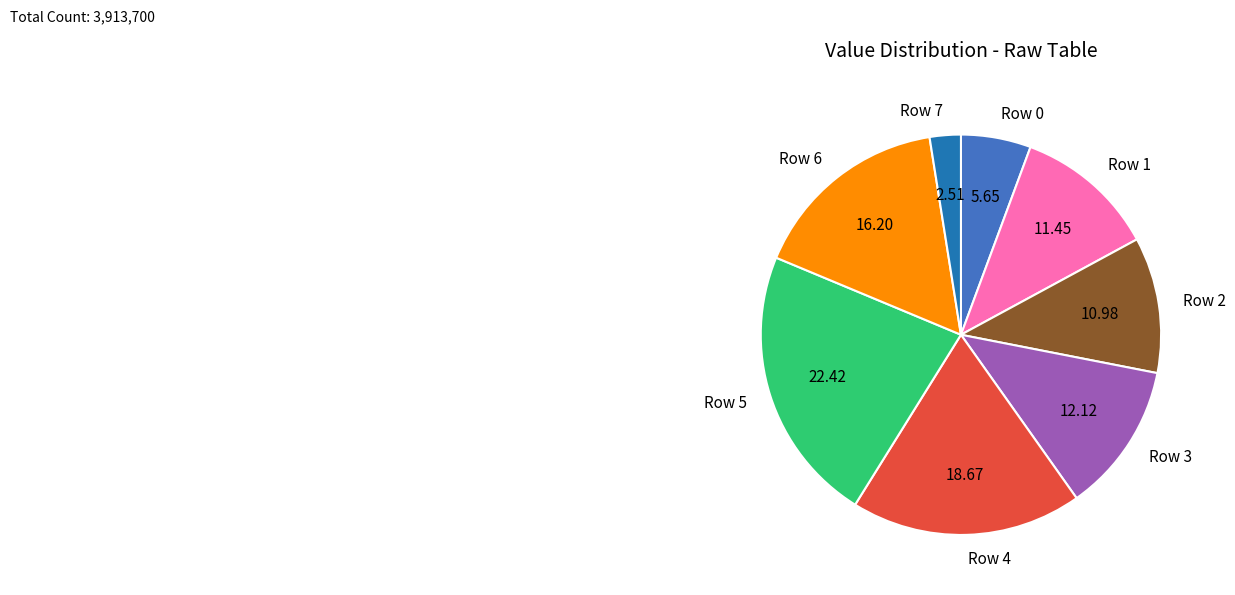

Count the number of slices in the pie.

8